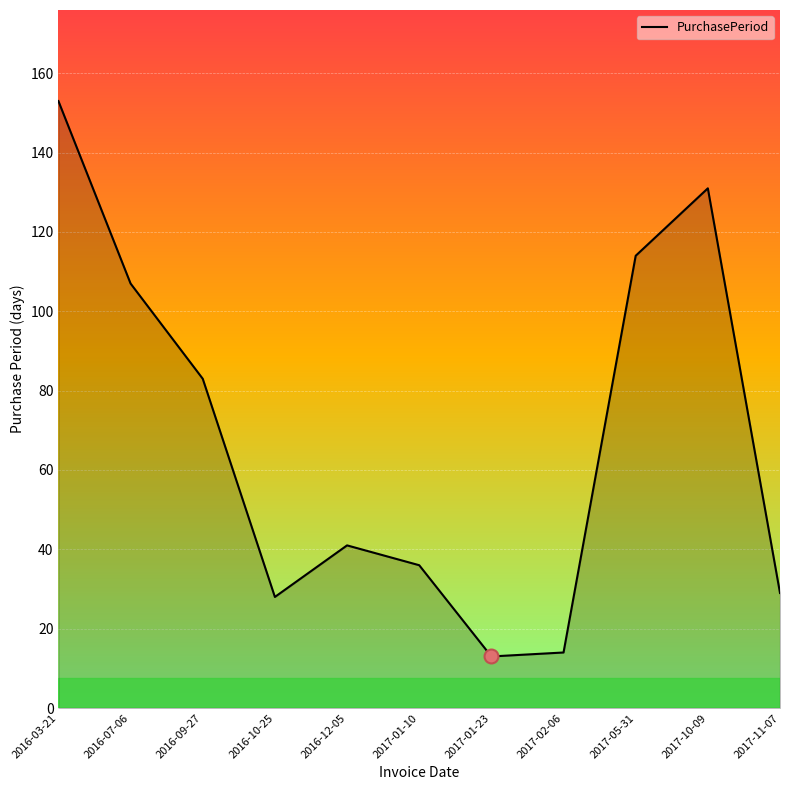

What is the greatest value displayed?

153